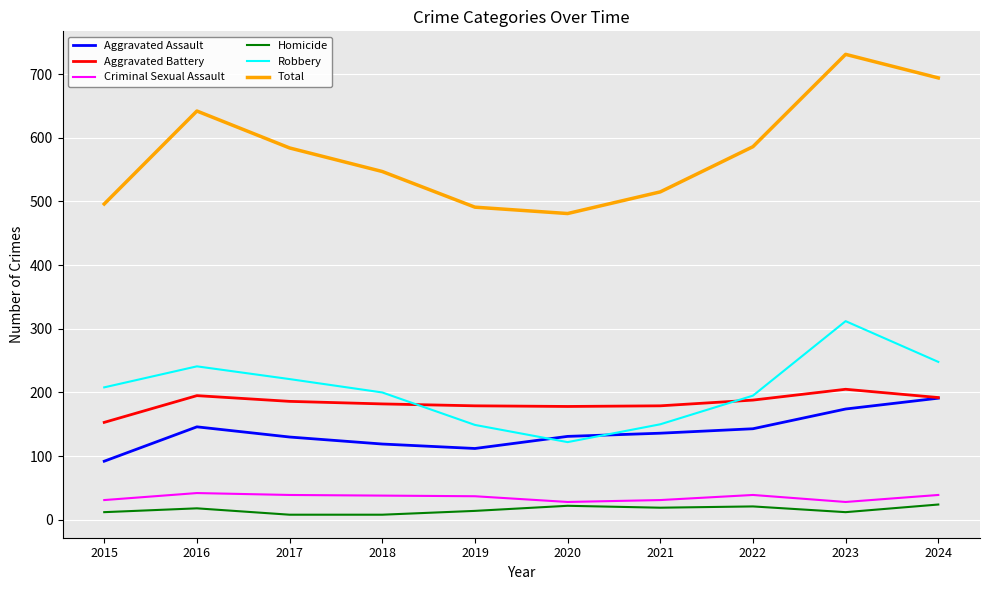

What are all the series names shown in the legend?

Aggravated Assault, Aggravated Battery, Criminal Sexual Assault, Homicide, Robbery, Total